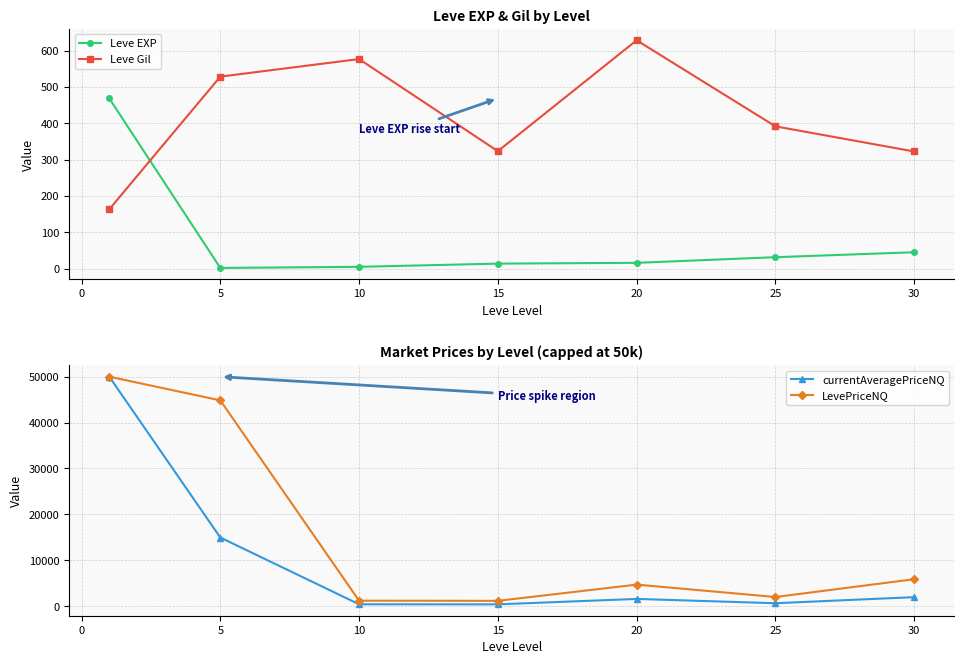

Is the value of Leve EXP at 20 greater than the value of Leve Gil at 20?

No